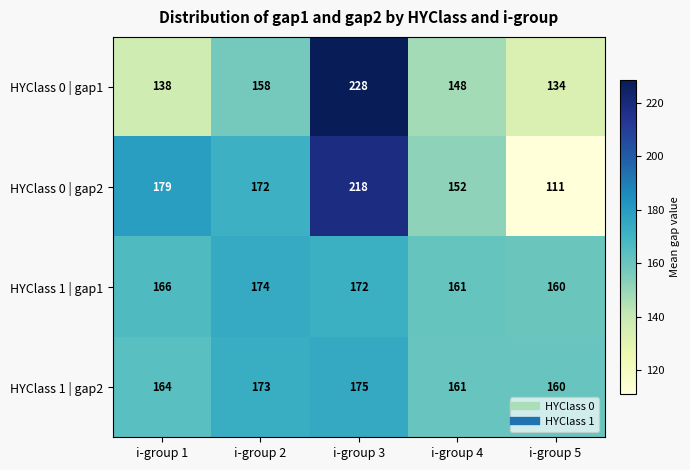

What is the minimum value shown in the chart?

111